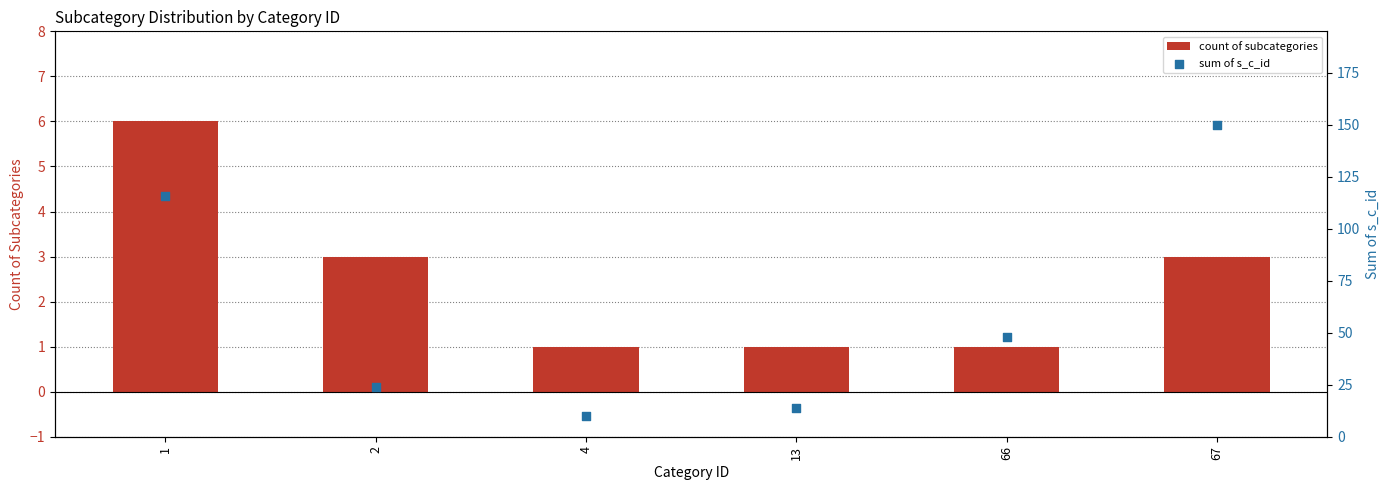

What are all the series names shown in the legend?

count of subcategories, sum of s_c_id